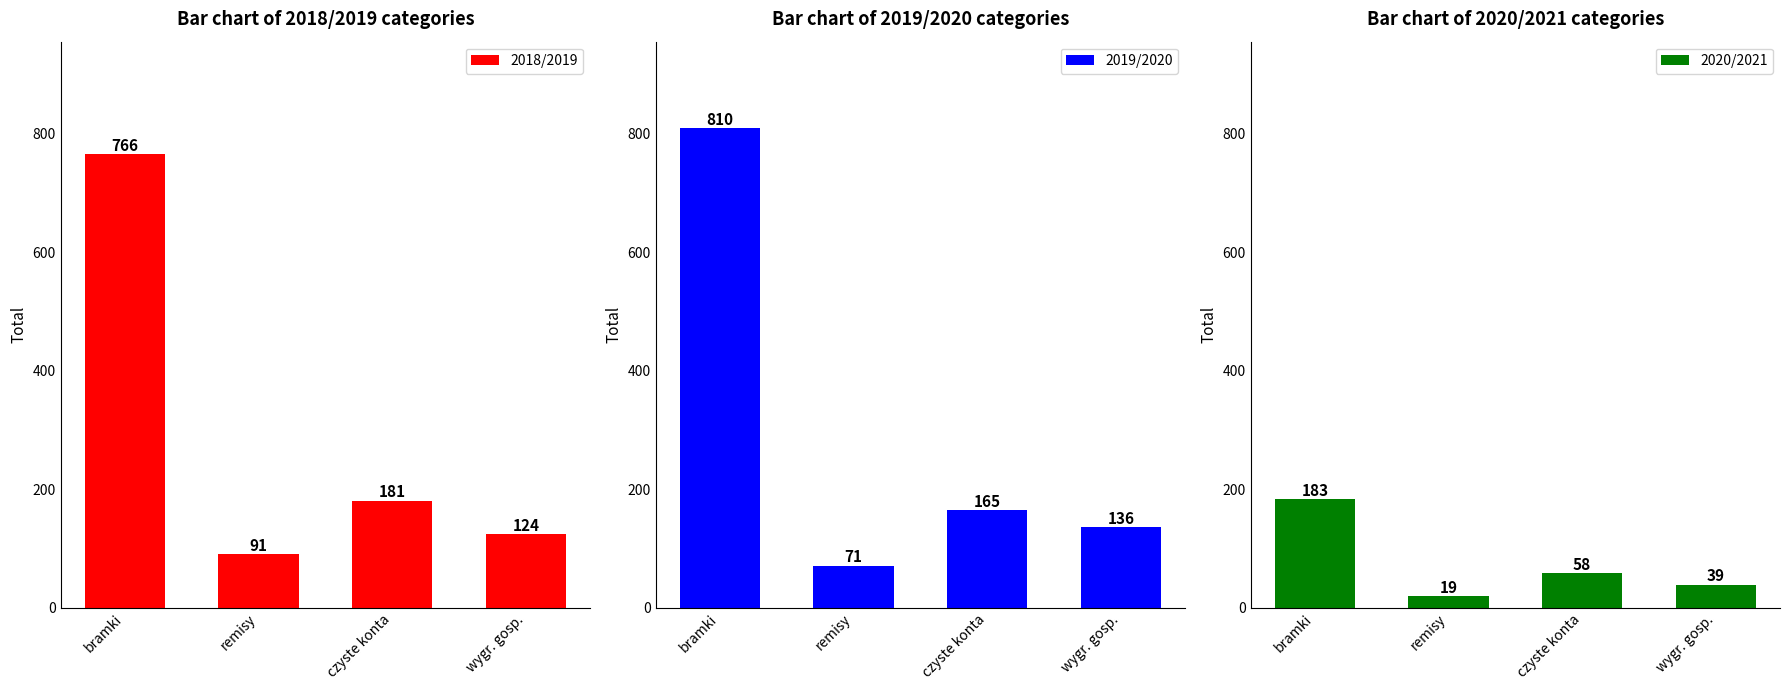

What is the total value across all series at bramki?

1759